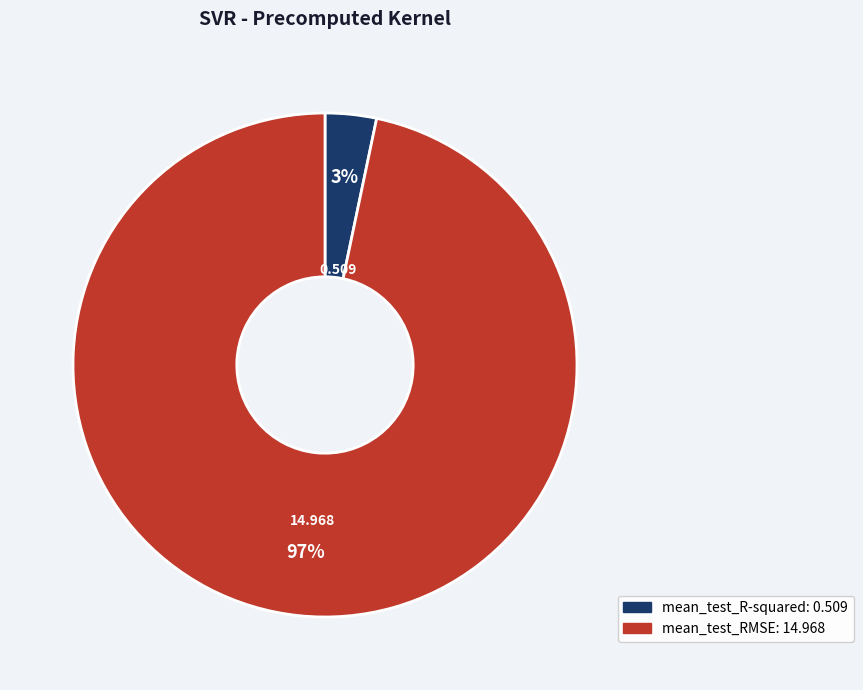

What percentage is the mean_test_RMSE slice, to the nearest percent?

97%